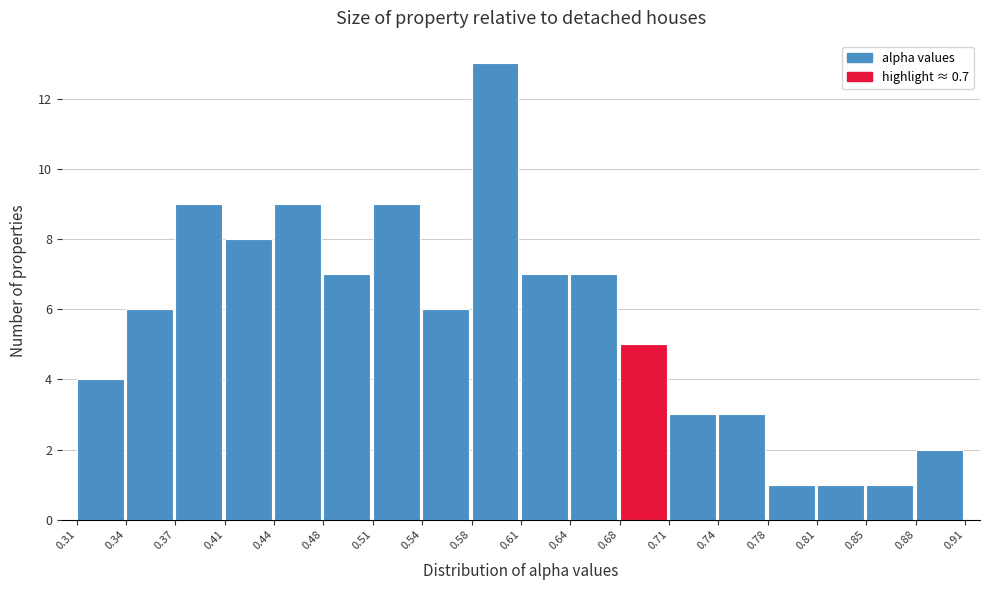

Reading left to right, list every bar in this chart as the range it spans on the x-axis followed by its height. The values are not printed on the chart, so give them approximately, as read against the axis.

0.31 to 0.34: 4
0.34 to 0.37: 6
0.37 to 0.41: 9
0.41 to 0.44: 8
0.44 to 0.48: 9
0.48 to 0.51: 7
0.51 to 0.54: 9
0.54 to 0.58: 6
0.58 to 0.61: 13
0.61 to 0.64: 7
0.64 to 0.68: 7
0.68 to 0.71: 5
0.71 to 0.74: 3
0.74 to 0.78: 3
0.78 to 0.81: 1
0.81 to 0.85: 1
0.85 to 0.88: 1
0.88 to 0.91: 2